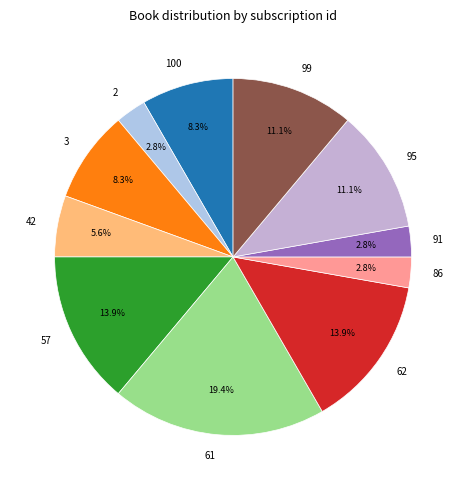

What is the ratio of the value at 2 to the value at 57?

0.2